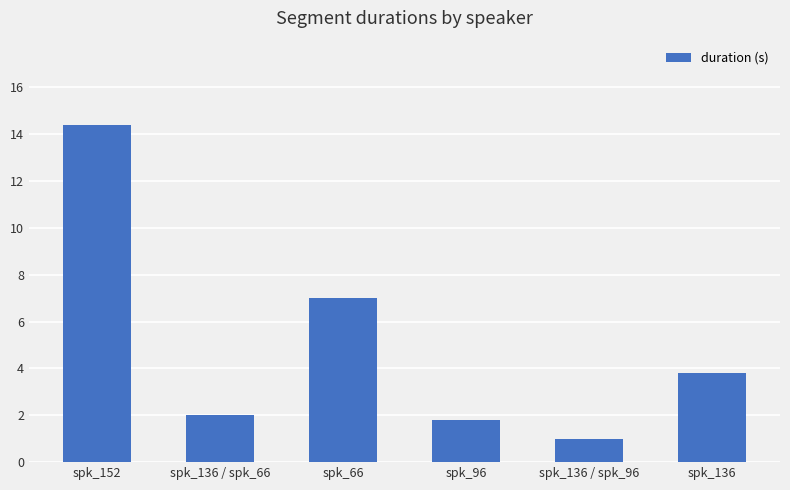

List the labels in order of value, smallest first.

spk_136 / spk_96, spk_96, spk_136 / spk_66, spk_136, spk_66, spk_152